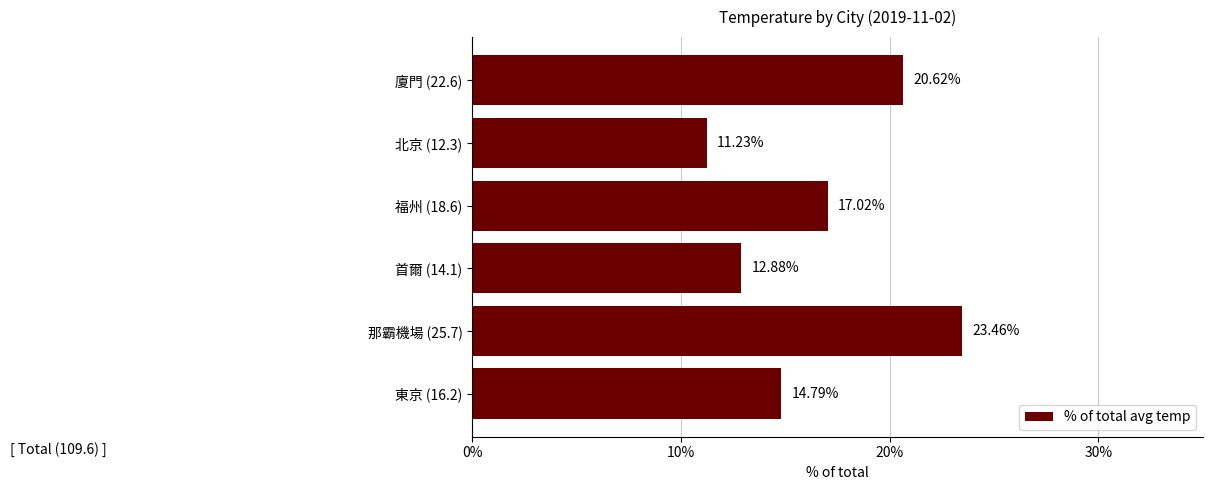

Which label corresponds to the smallest value in the chart?

北京 (12.3)